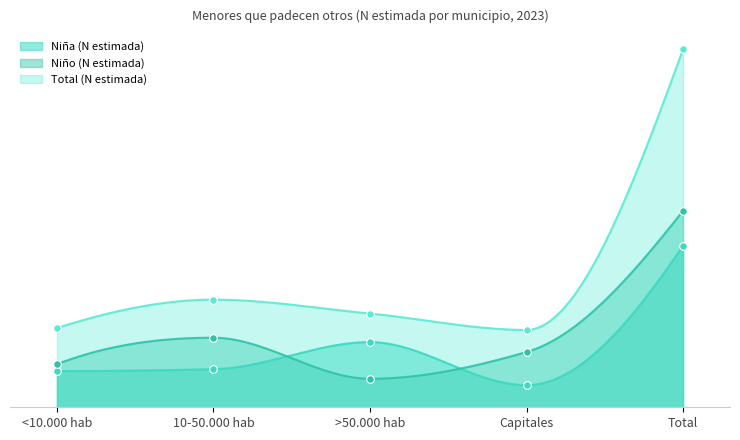

Is the value of Niña (N estimada) at <10.000 hab greater than the value of Niño (N estimada) at <10.000 hab?

No